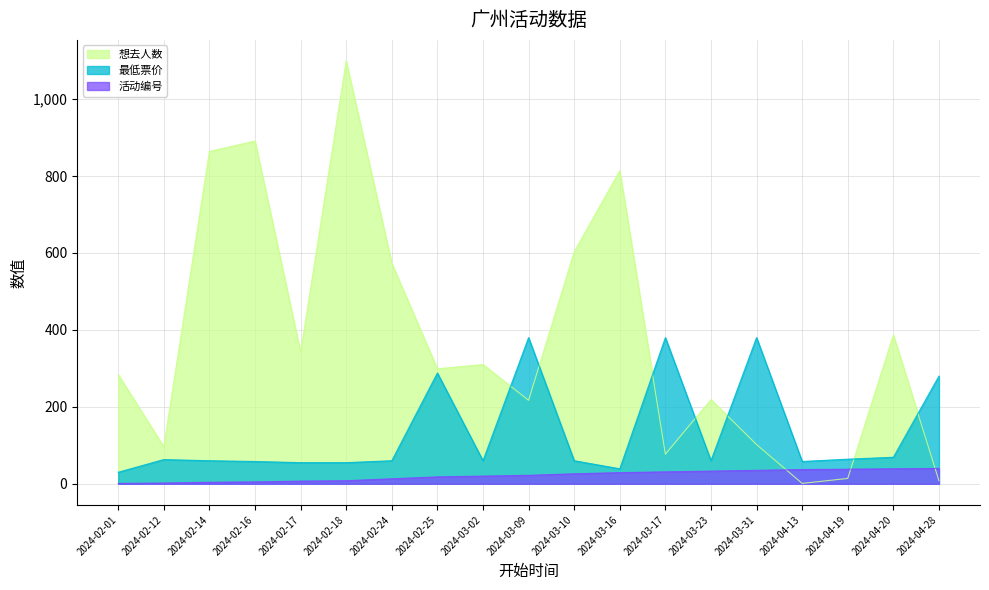

Between 2024-02-18 and 2024-02-17, which is larger?

2024-02-18